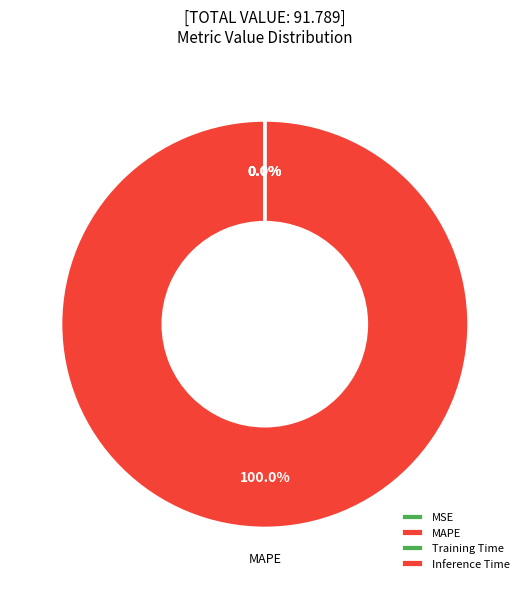

Rank the categories by value from highest to lowest.

MAPE, MSE, Training Time, Inference Time